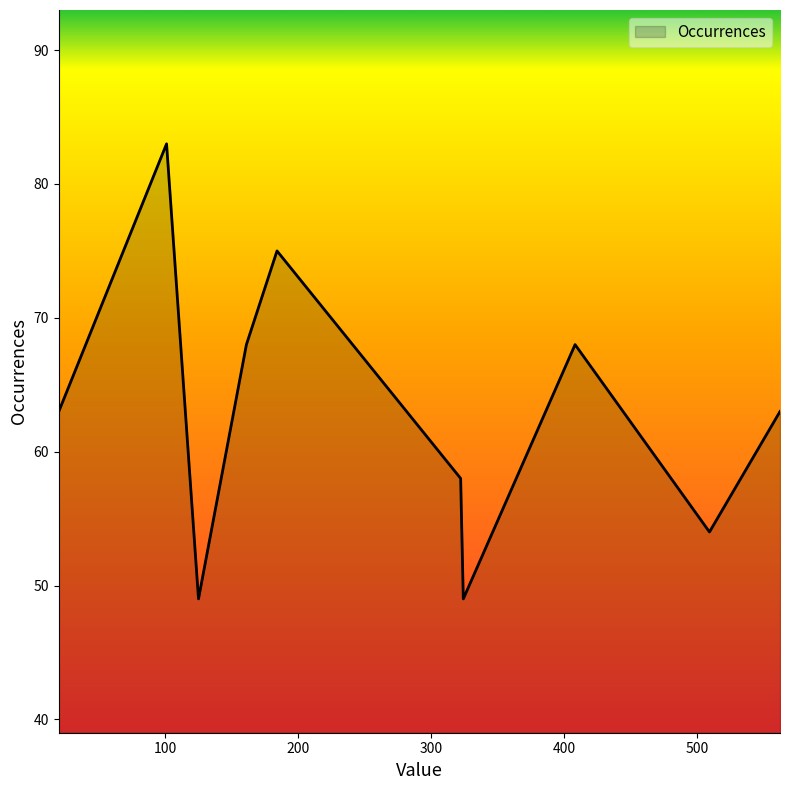

Does the chart display data point markers on the line(s)?

No